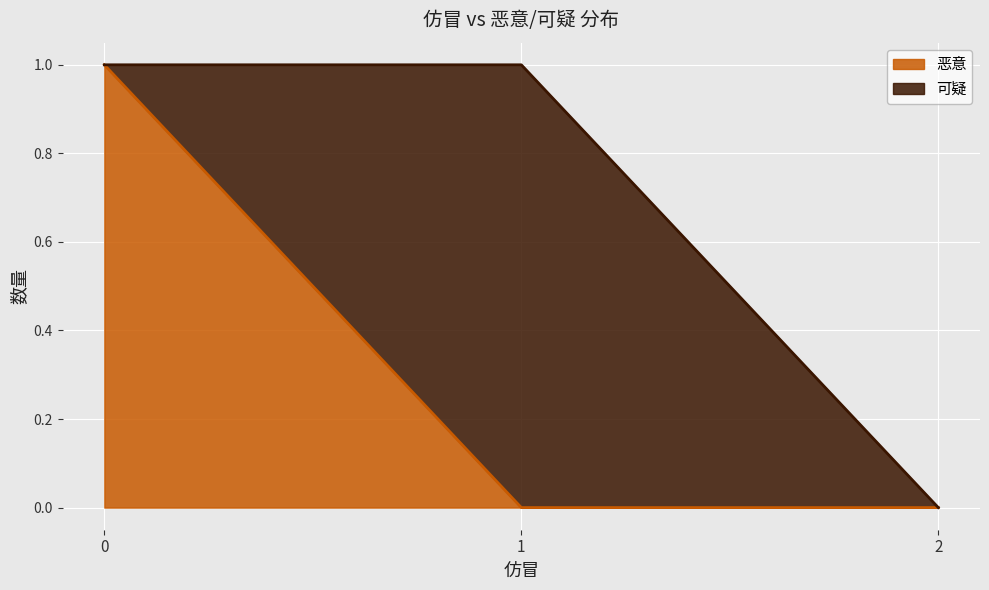

The 恶意 series shows 0 at 1. True or false?

True